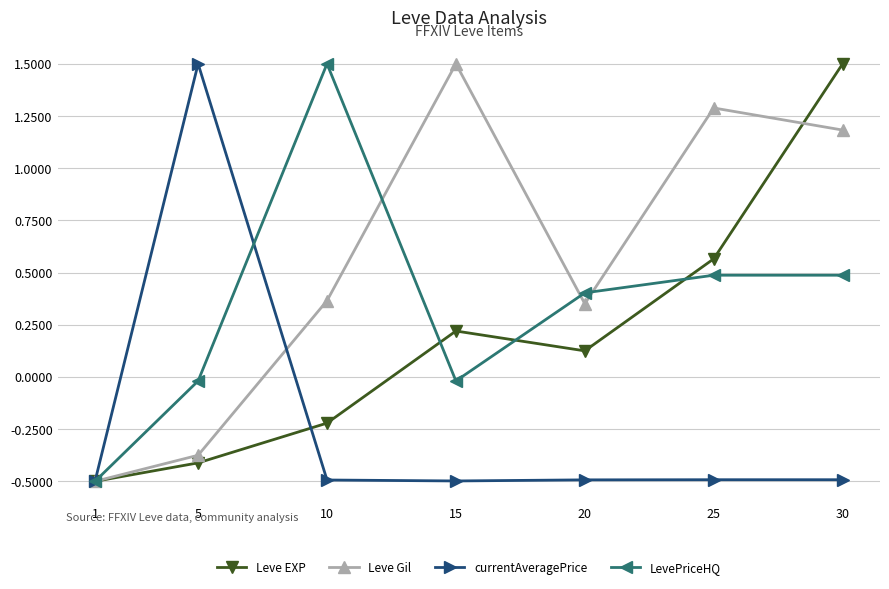

Is the value of currentAveragePrice at 1 greater than the value of Leve Gil at 10?

No